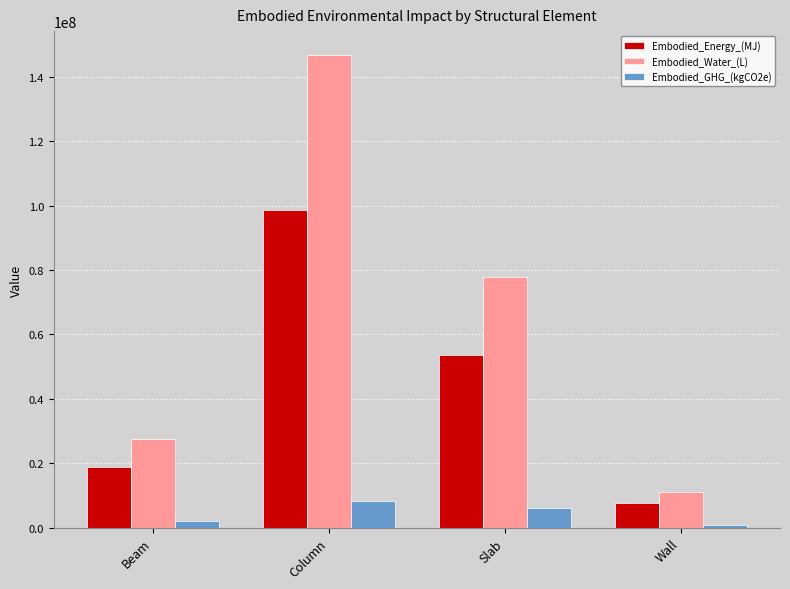

At how many categories does at least one series exceed 29939906?

2